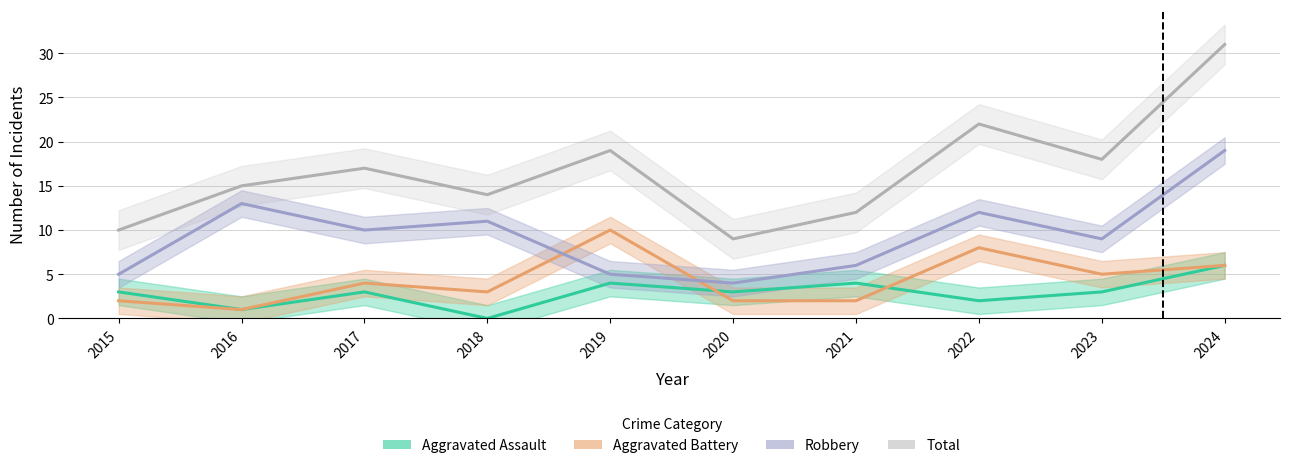

Between 2022 and 2017, which is larger?

2017